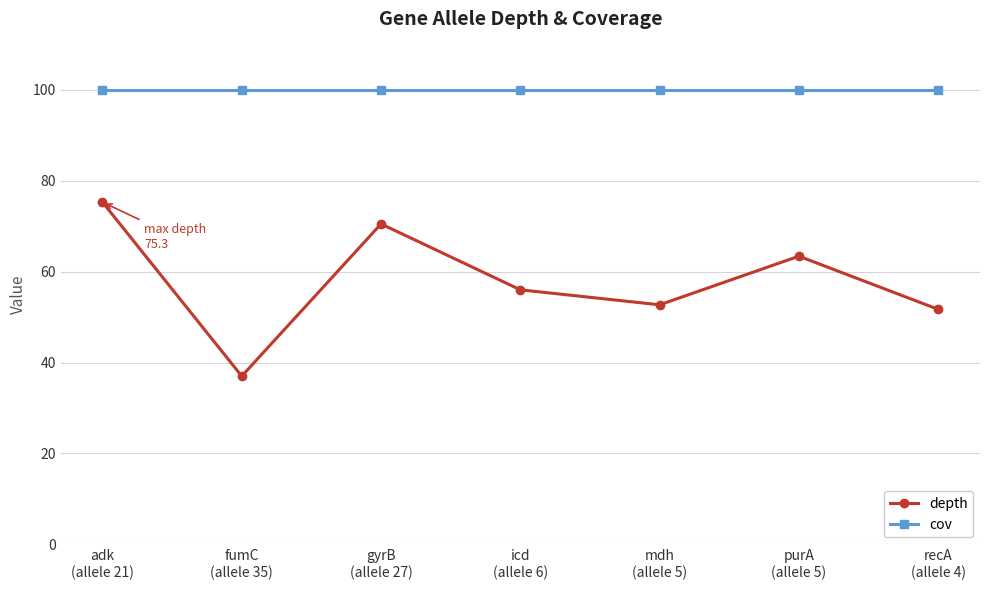

True or false: depth and cov intersect in this chart.

False